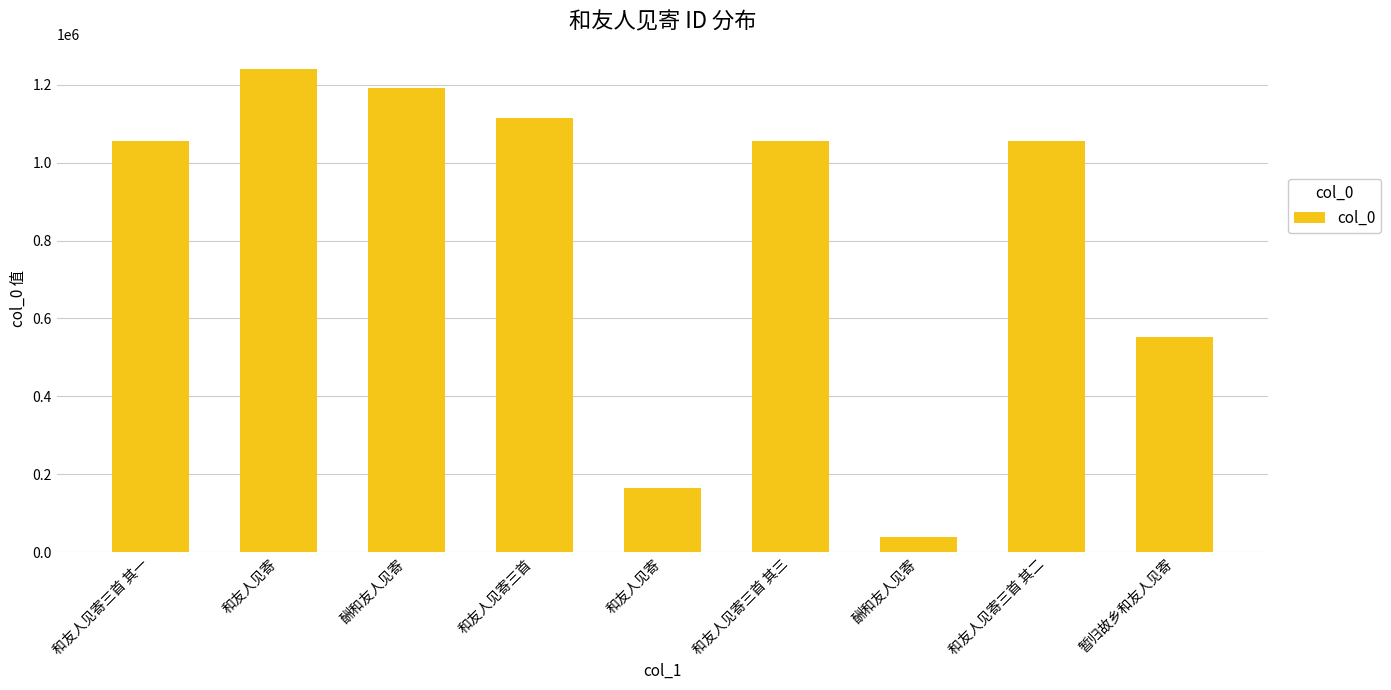

How many data points does each series have?

9